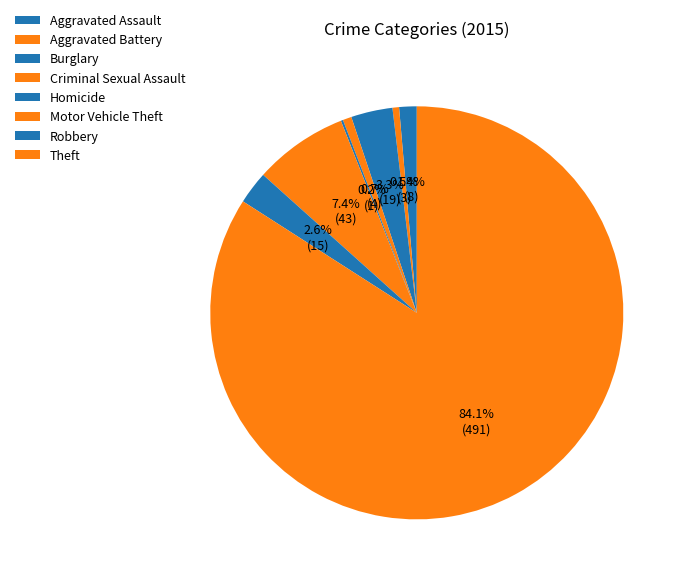

What is the change in value from Criminal Sexual Assault to Robbery?

+11